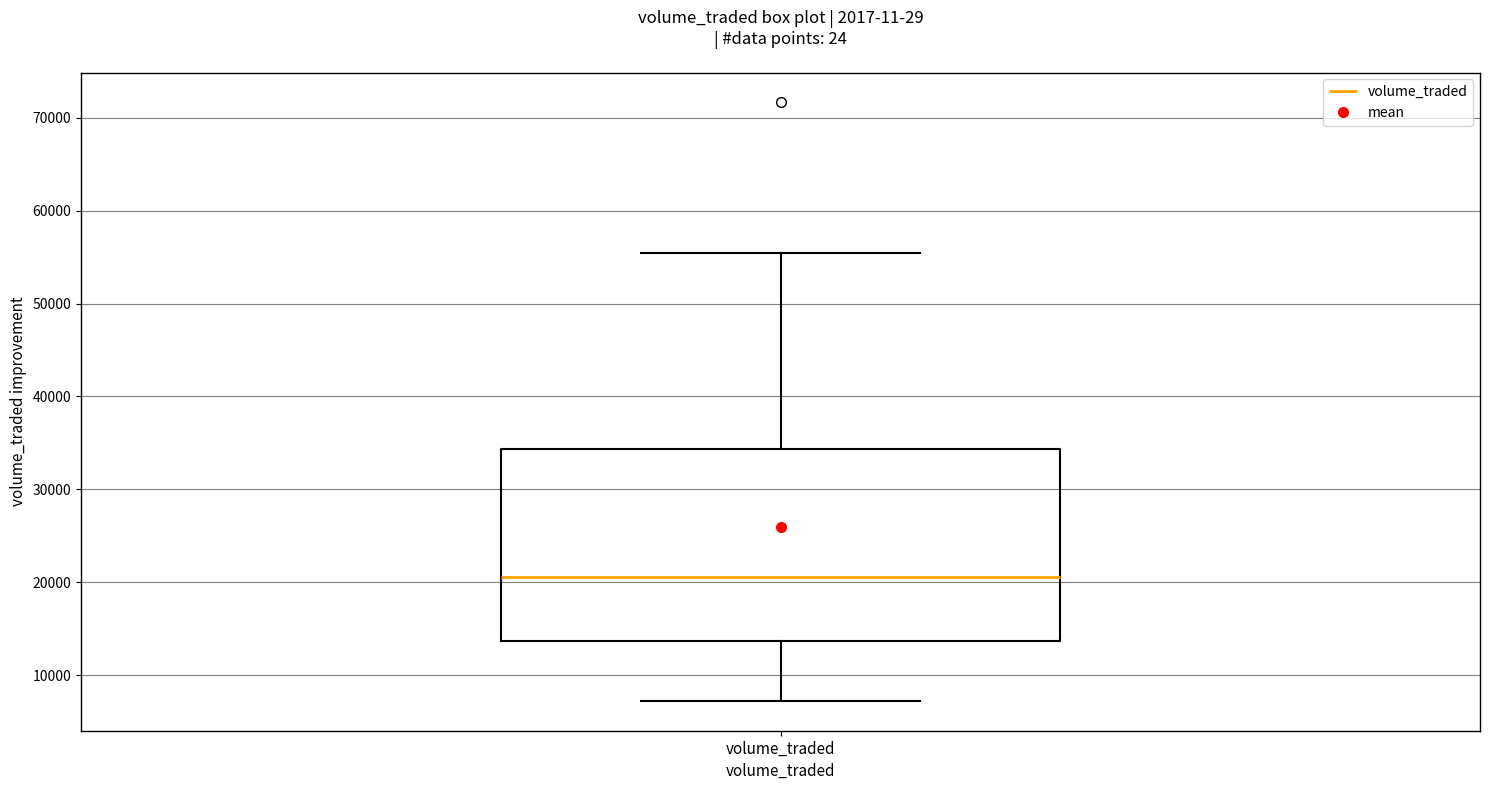

Read this box plot against the y-axis: the position of the median line, the range covered by the box, and the ends of both whiskers. The values are not printed on the chart, so give them approximately, as read against the axis.

median 21000, box 14000 to 34000, whiskers 7000 to 55000